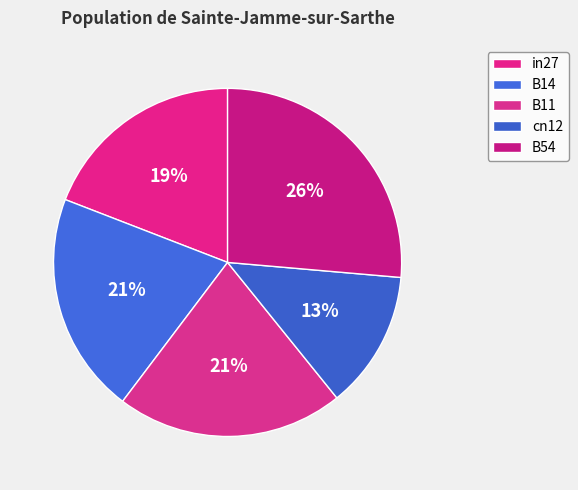

What percentage is the cn12 slice, to the nearest percent?

13%